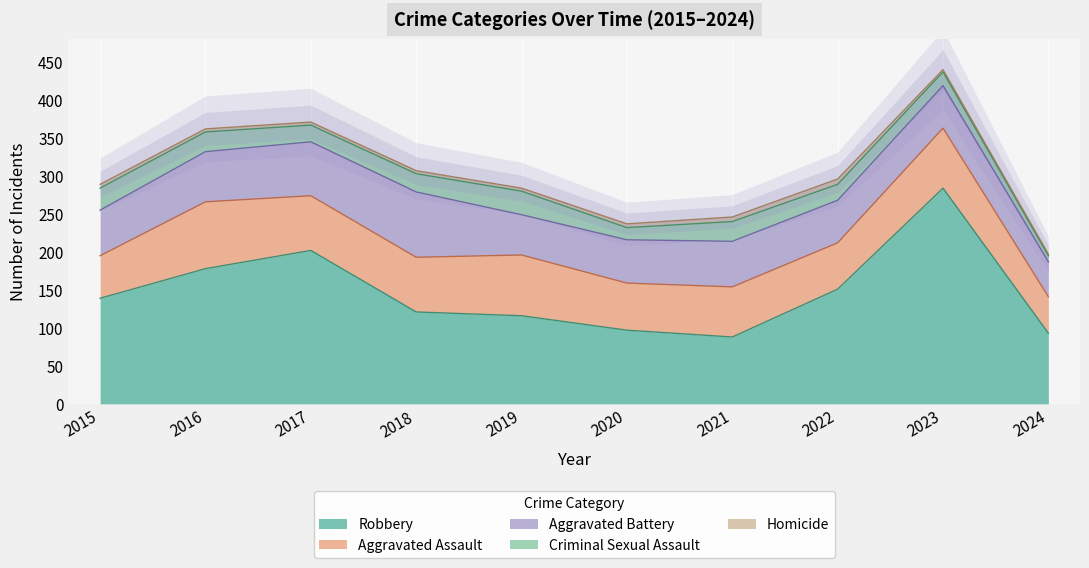

Which series has the largest range (max minus min)?

Robbery